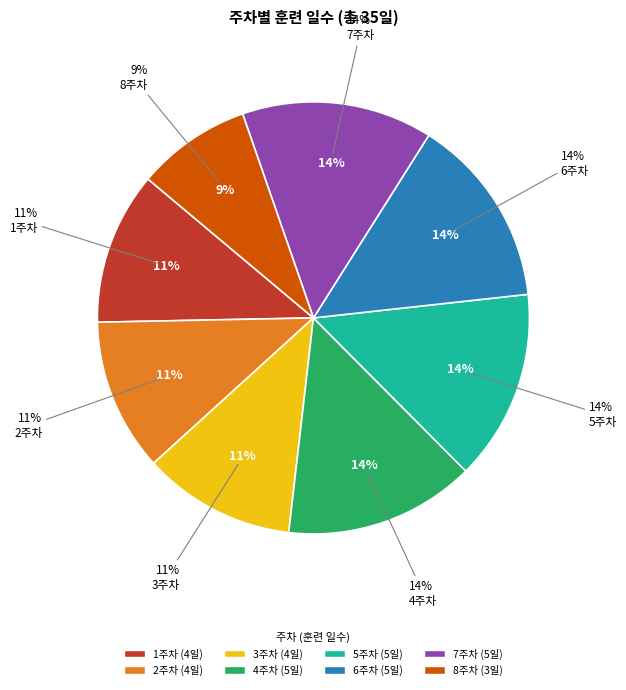

Is the sum of 5주차 and 1주차 greater than half?

No